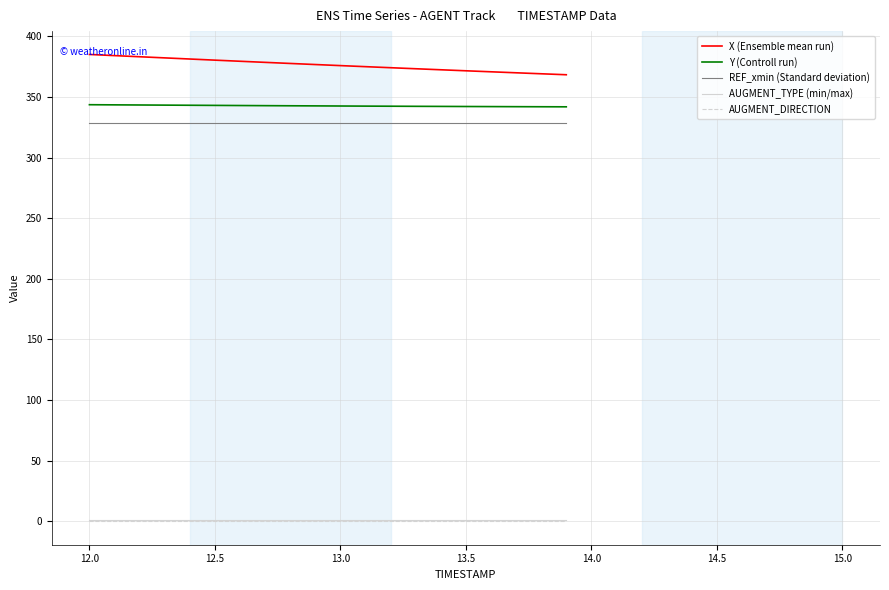

Which series has the largest total across all categories?

X (Ensemble mean run)